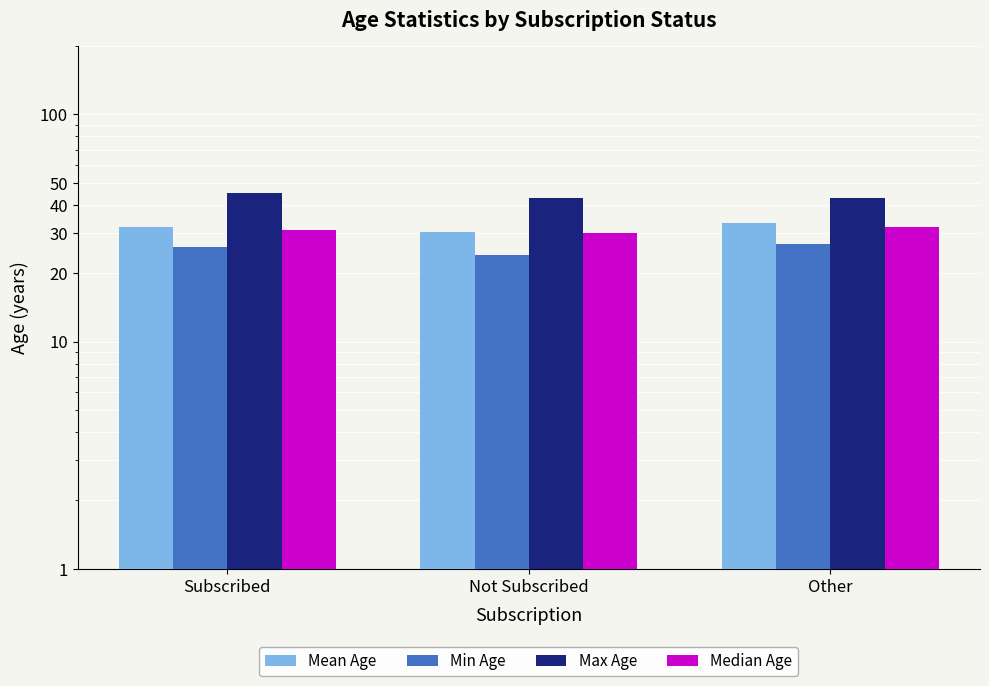

At which label is Median Age closest to 31?

Subscribed